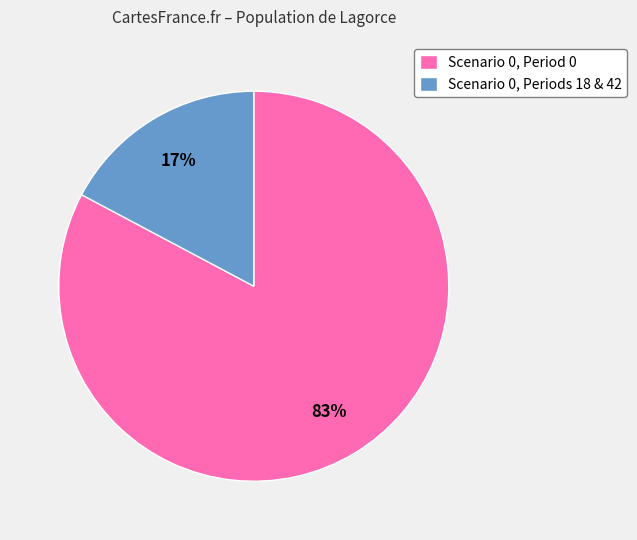

Which category has the biggest portion of the pie?

Scenario 0, Period 0